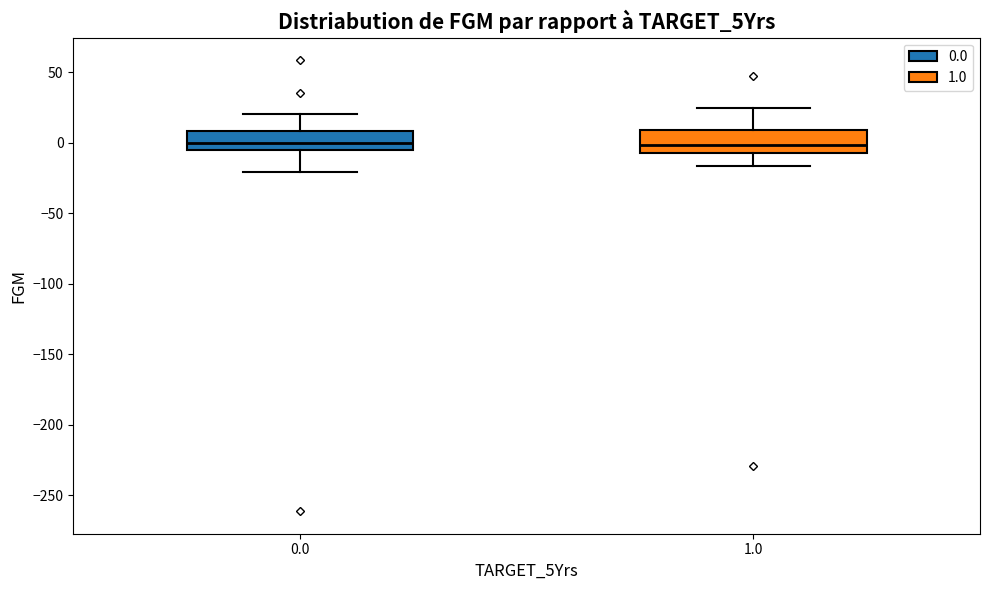

Reading left to right, transcribe this box plot: for each box, give where its median line is, the range the box spans, and where its two whiskers end, as read against the y-axis. The values are not printed on the chart, so give them approximately, as read against the axis.

0.0: median 0, box -5 to 10, whiskers -20 to 20
1.0: median 0, box -5 to 10, whiskers -15 to 25